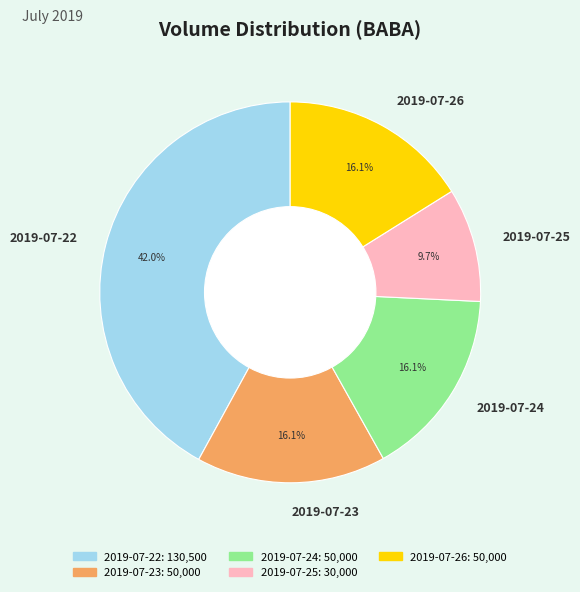

Which has a higher value, 2019-07-23 or 2019-07-22?

2019-07-22